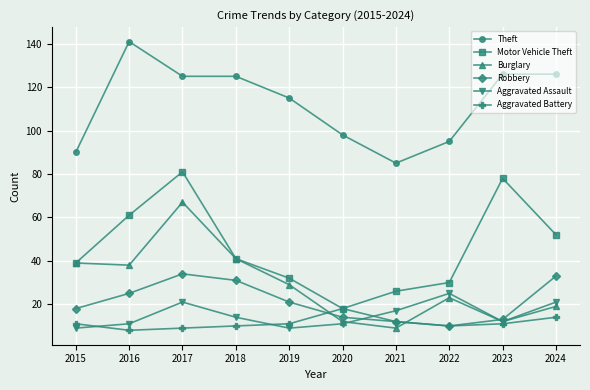

What is the maximum value for Aggravated Battery?

18